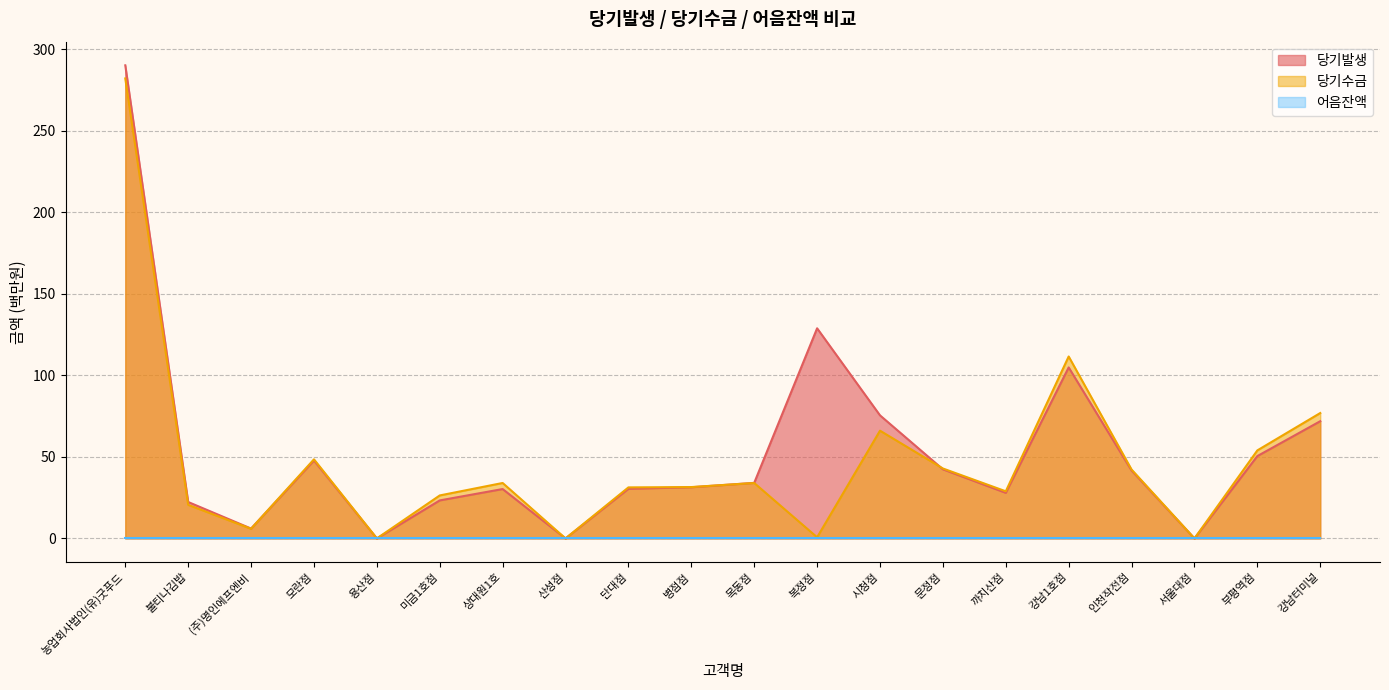

After their last crossing, which series has the higher values: 당기수금 or 당기발생?

당기수금